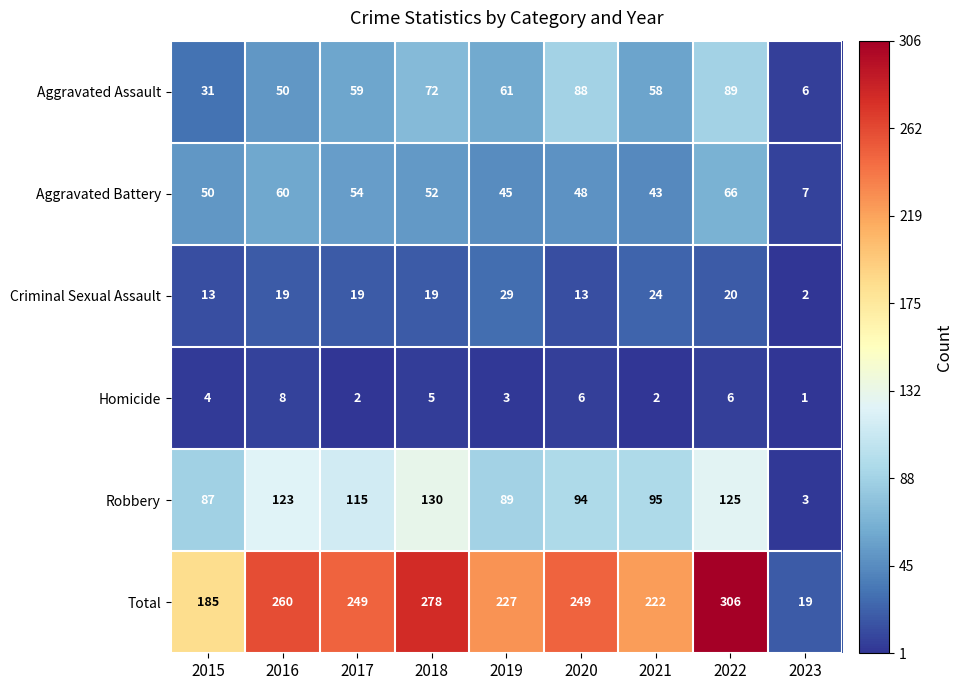

Which series has the widest spread of values?

Total